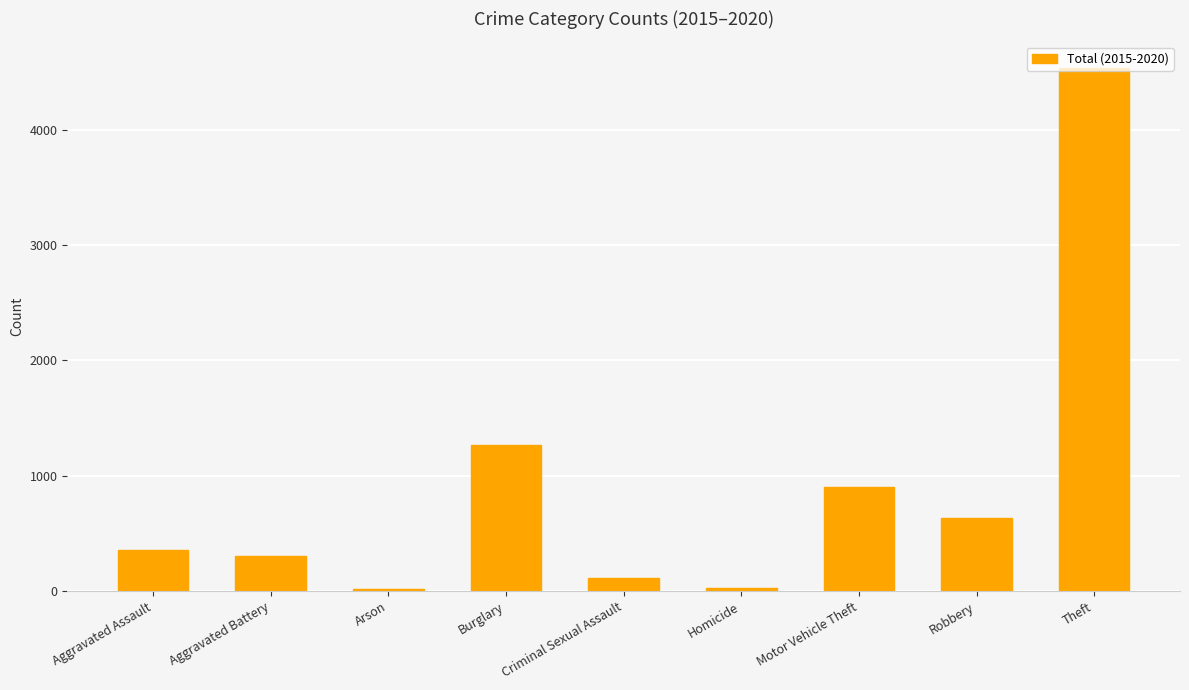

True or false: the data shows 28 at Homicide.

True